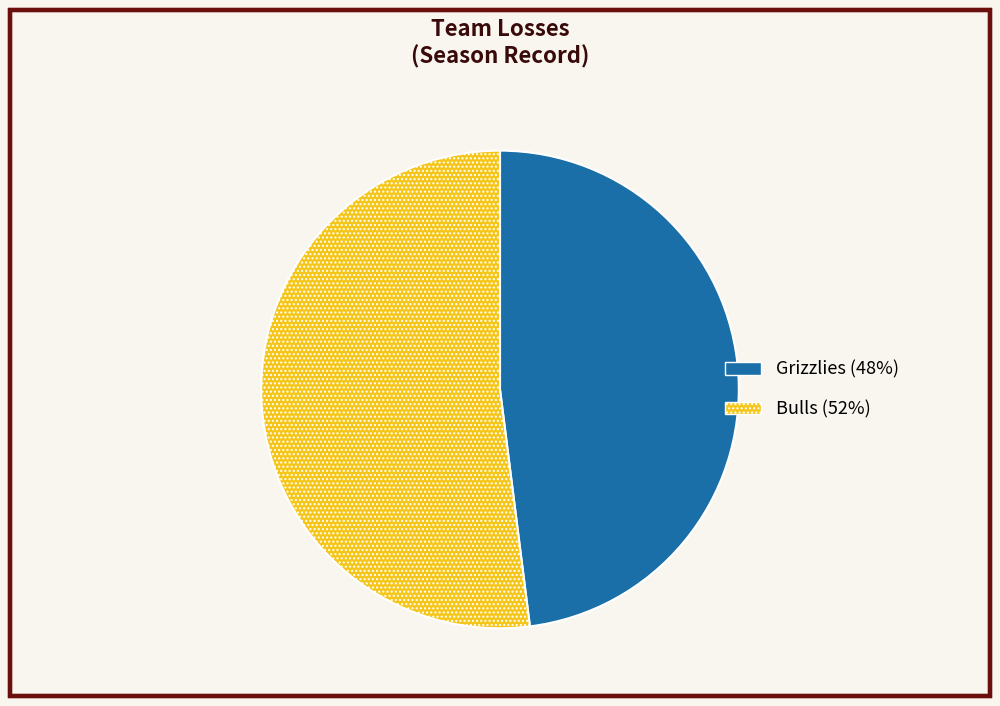

How many segments does this pie chart have?

2